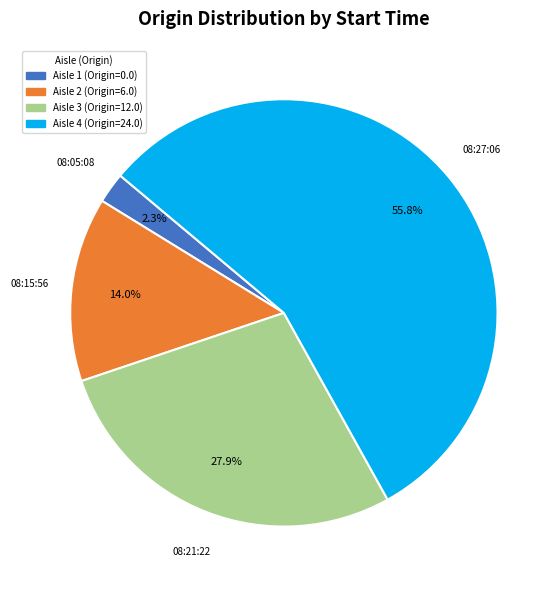

Does any single category account for the majority?

Yes